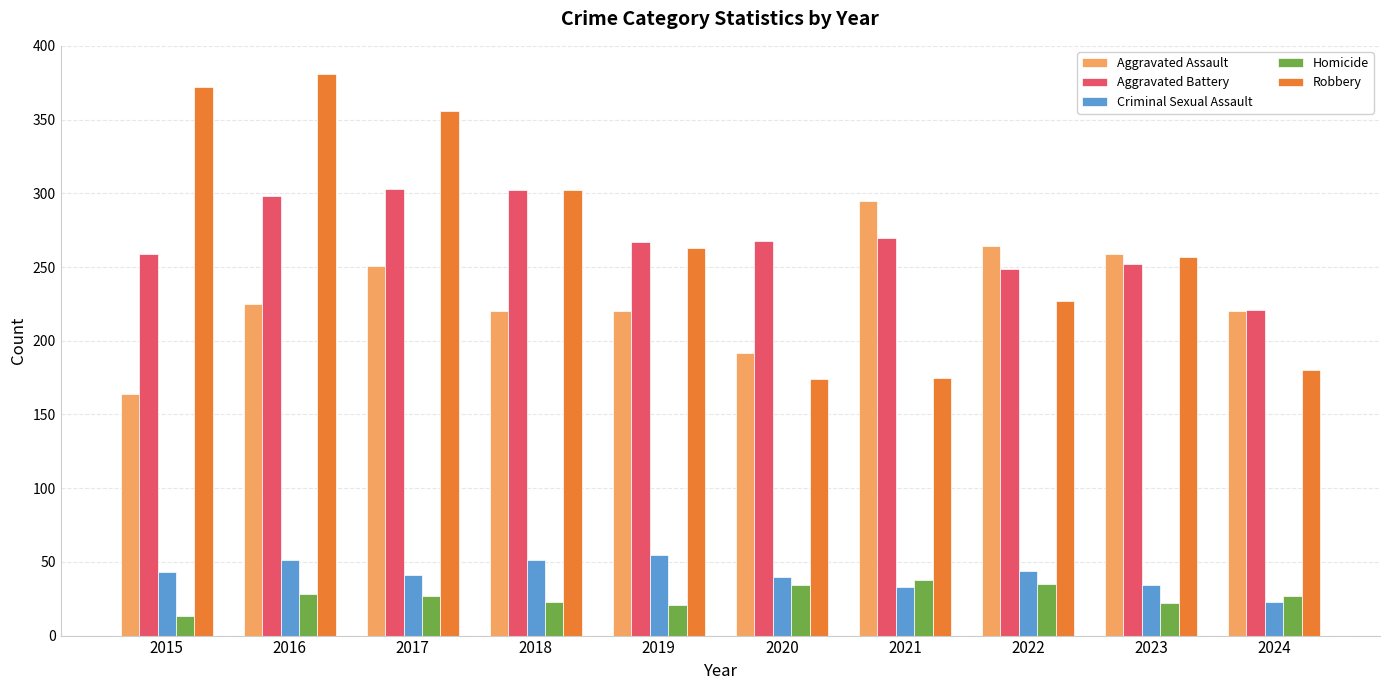

Read the Aggravated Battery value at 2017, to the nearest 5.

305